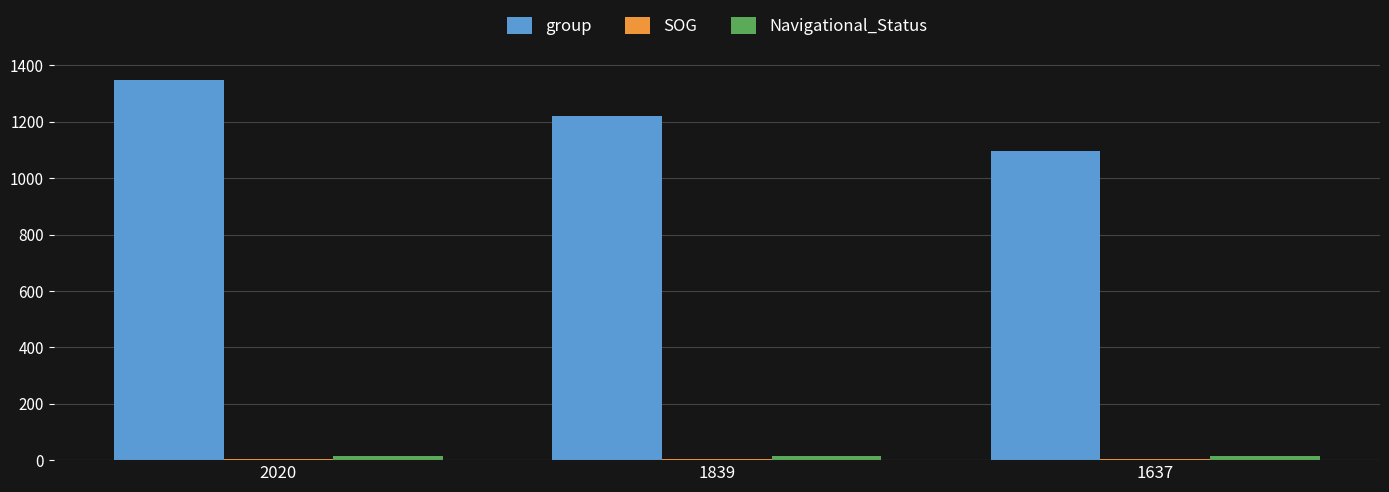

Read the Navigational_Status value at 2020.

15.0